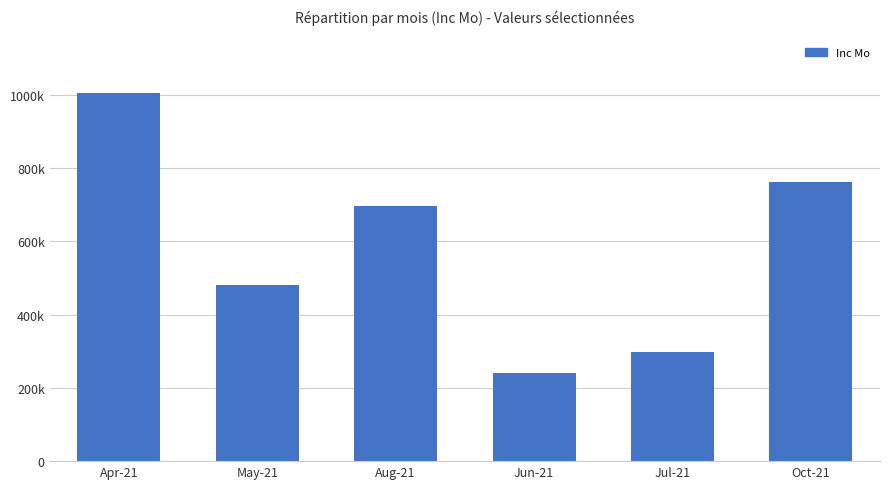

Are the bars horizontal?

No